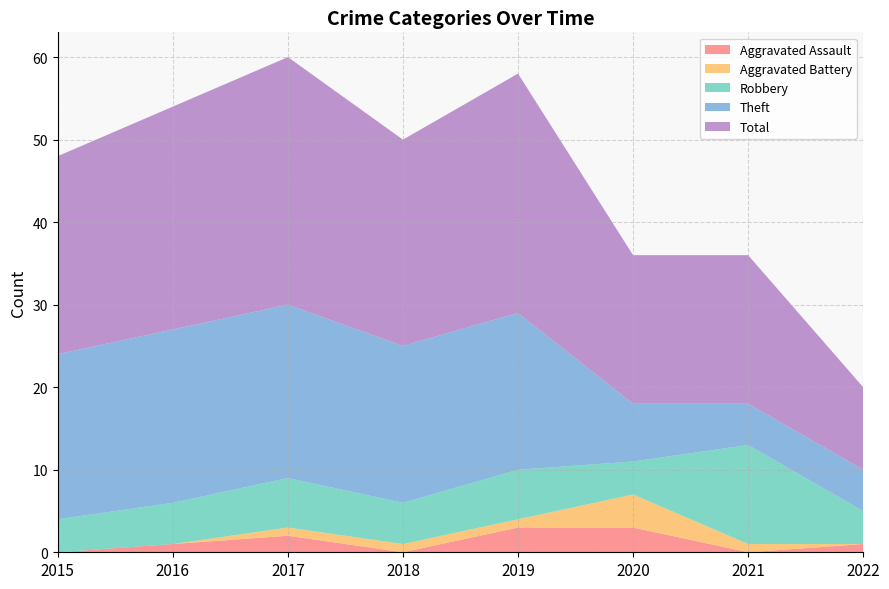

Reading right to left, what are all the values shown in this chart?

Aggravated Assault: 2022=1	2021=0	2020=3	2019=3	2018=0	2017=2	2016=1	2015=0
Aggravated Battery: 2022=0	2021=1	2020=4	2019=1	2018=1	2017=1	2016=0	2015=0
Robbery: 2022=4	2021=12	2020=4	2019=6	2018=5	2017=6	2016=5	2015=4
Theft: 2022=5	2021=5	2020=7	2019=19	2018=19	2017=21	2016=21	2015=20
Total: 2022=10	2021=18	2020=18	2019=29	2018=25	2017=30	2016=27	2015=24